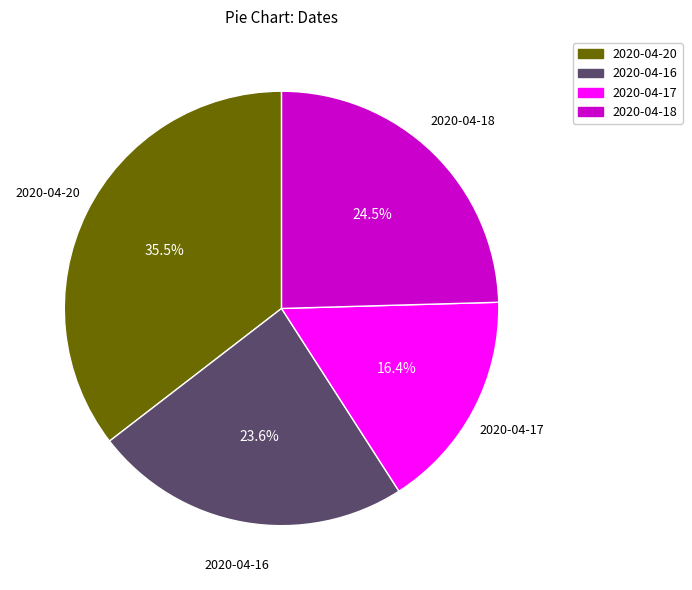

To the nearest percent, what percentage of the pie is 2020-04-16?

24%